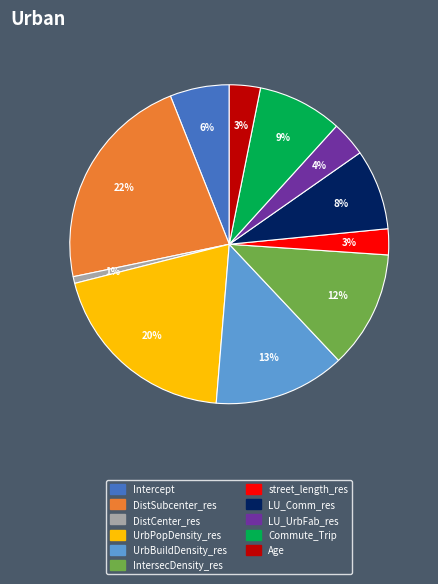

Is DistSubcenter_res the majority of the pie?

No